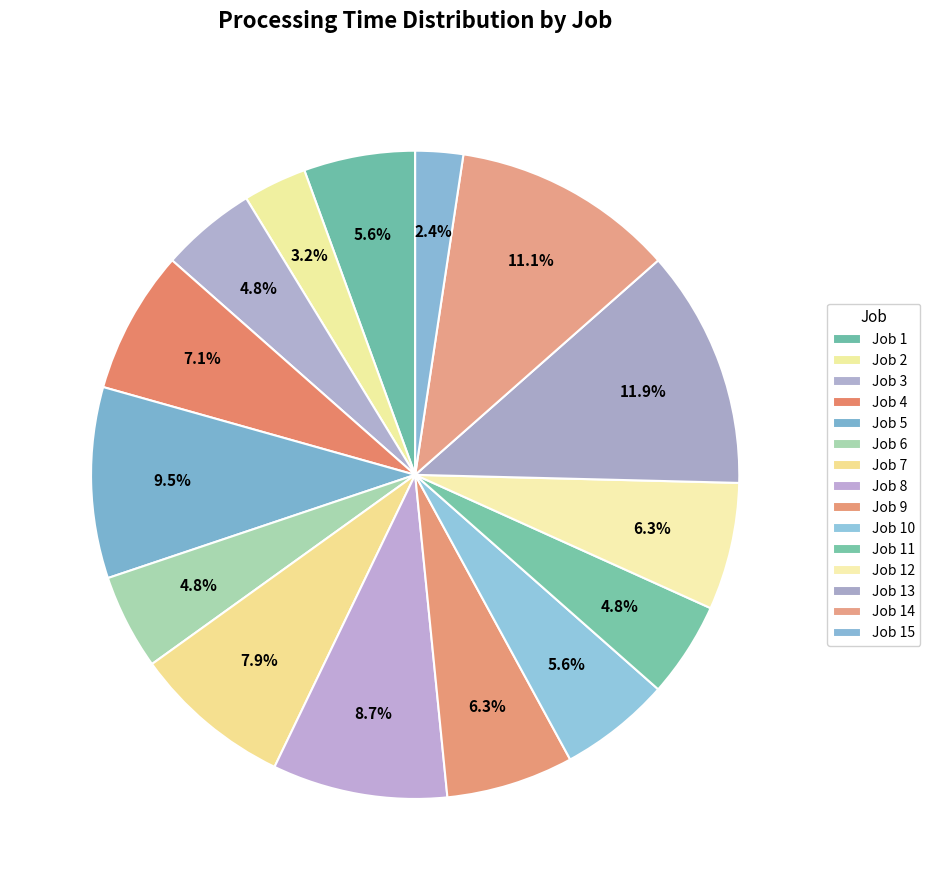

Is it true that Job 8 is 9% of the pie?

True